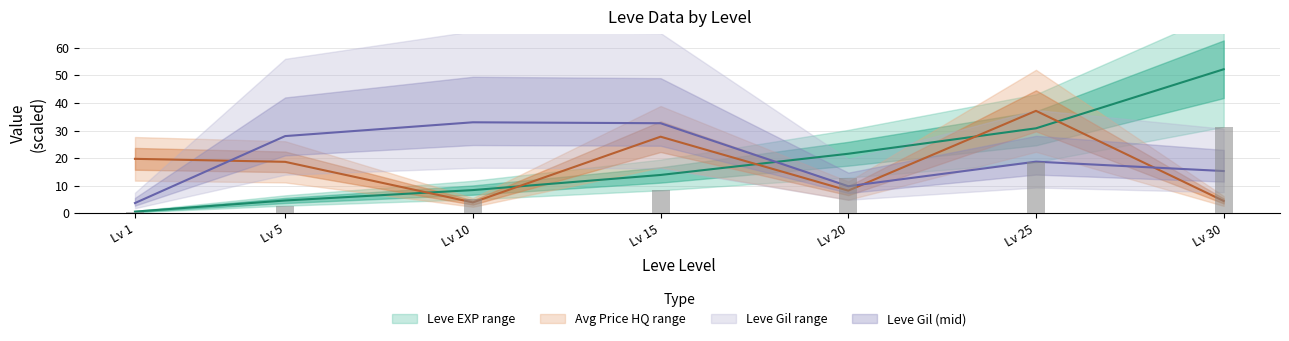

What is the value of the Leve EXP (trend) bar at the 5th from the left?

21.6